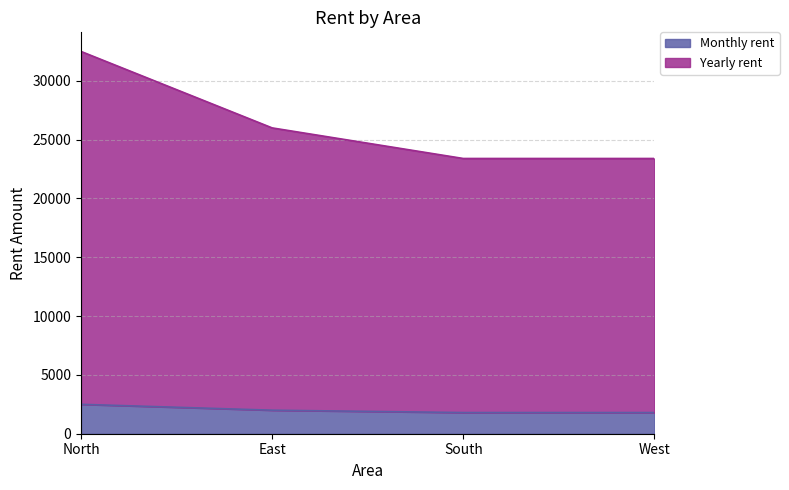

What is the average value of the Yearly rent series?

26325